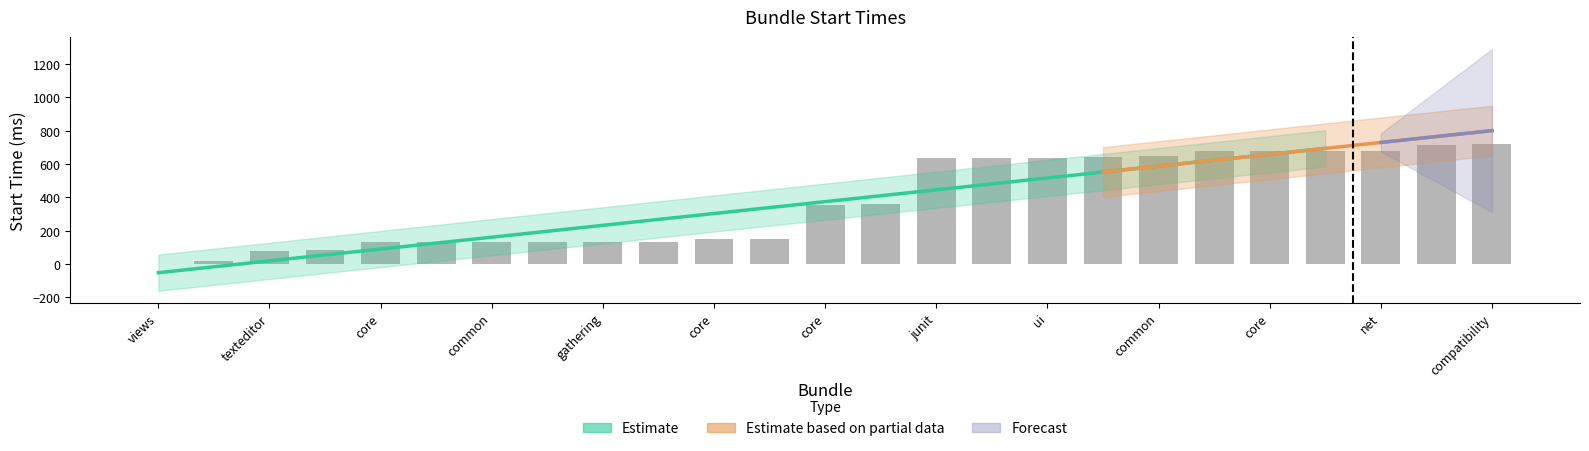

Are the bars horizontal?

No